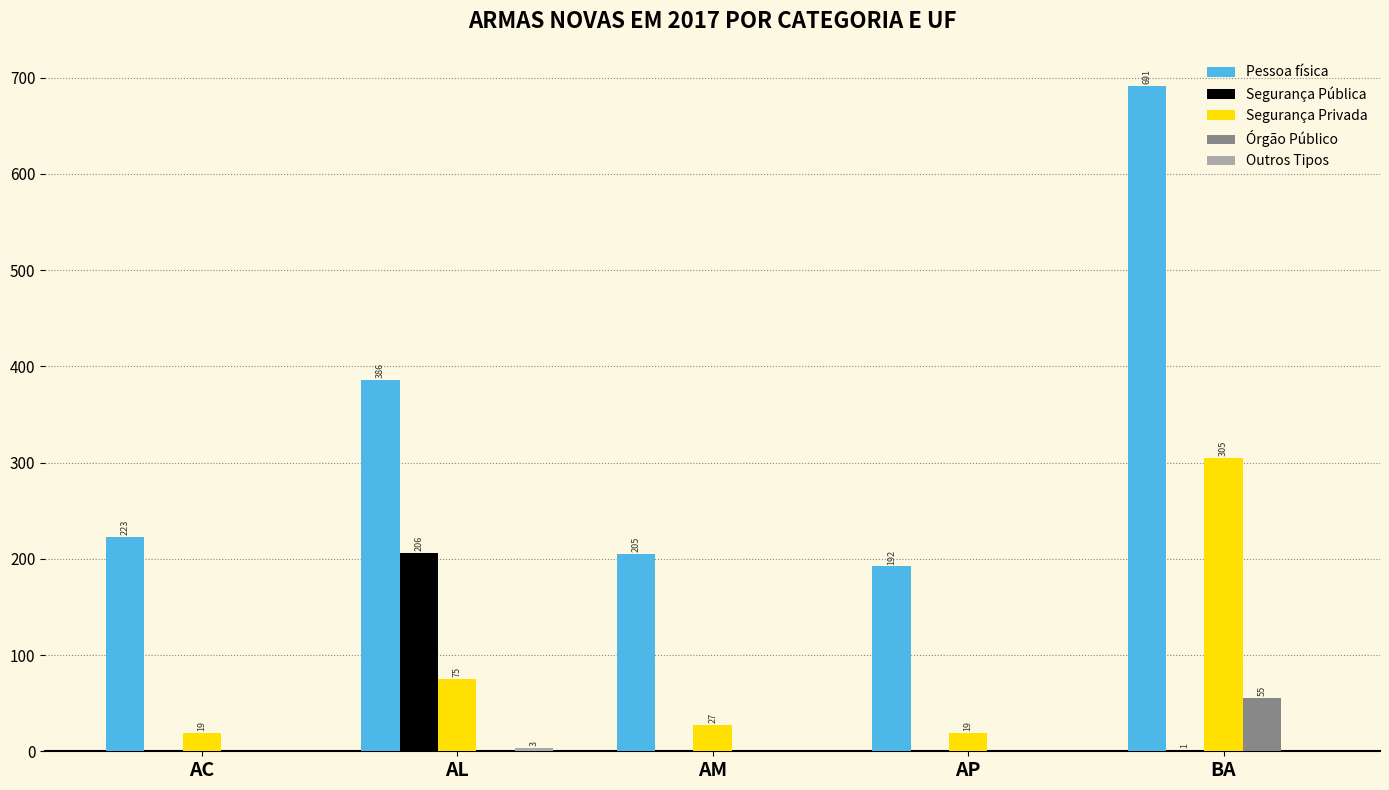

What is the total value across all series at AP?

211